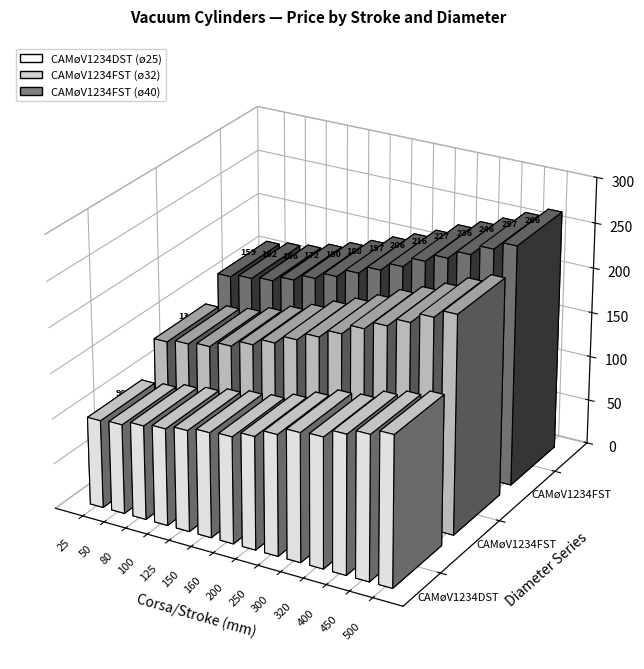

At which category does the chart reach its minimum across all series?

25